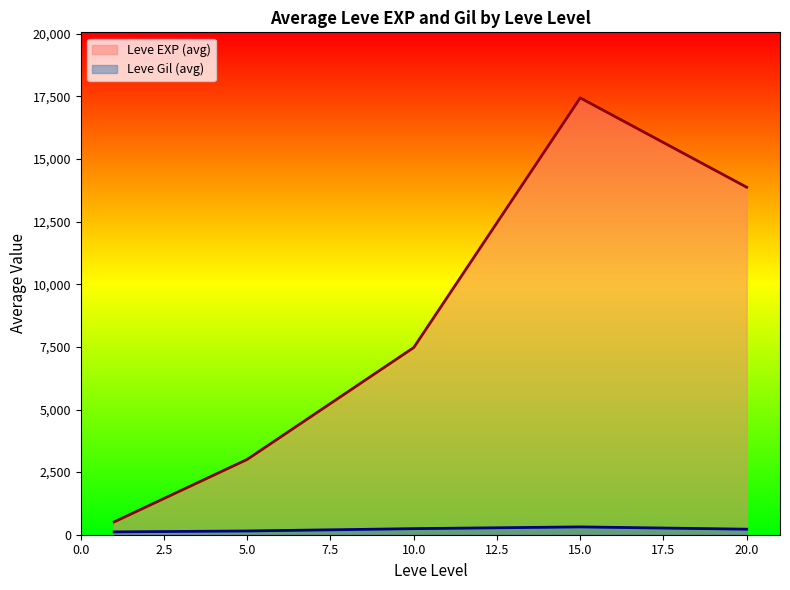

What are all the series names shown in the legend?

Leve EXP (avg), Leve Gil (avg)